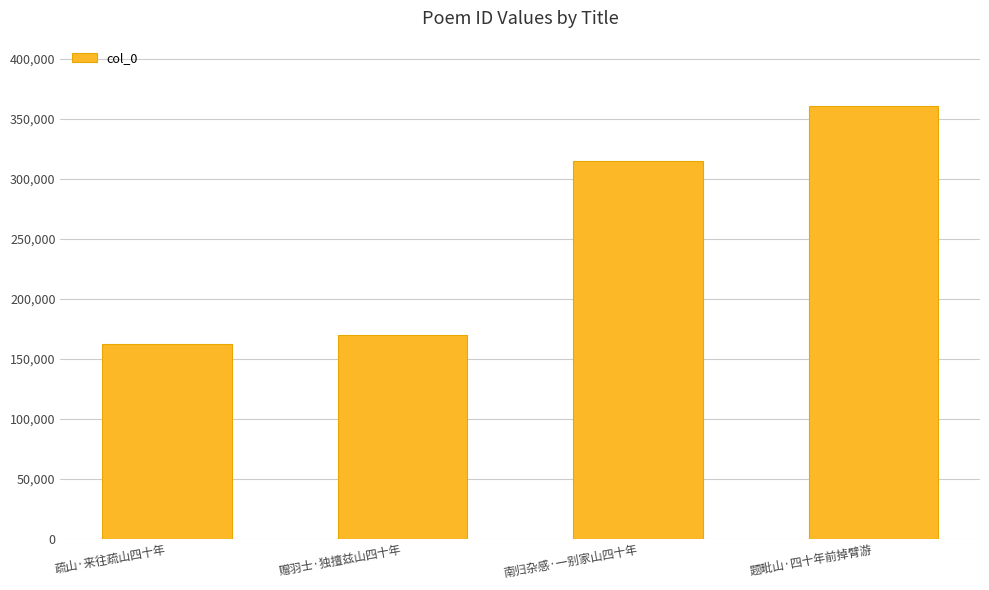

What is the difference between the values at 南归杂感·一别家山四十年 and 疏山·来往疏山四十年?

151937